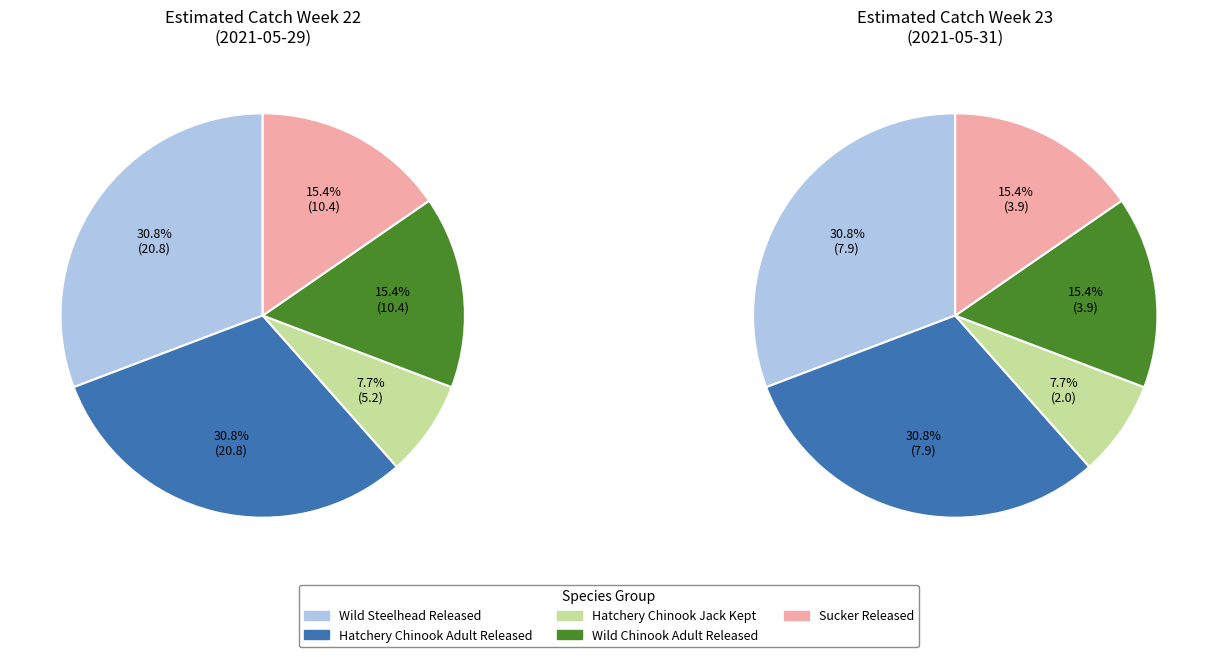

How many slices are in this pie chart?

5